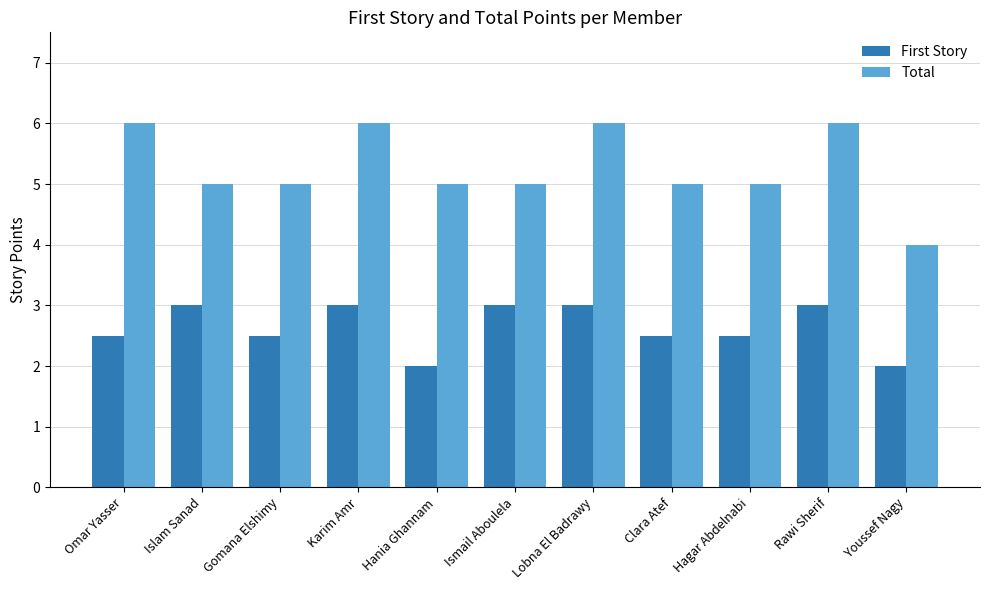

Reading left to right, extract all data points from this chart.

First Story: 2.5	3.0	2.5	3.0	2.0	3.0	3.0	2.5	2.5	3.0	2.0
Total: 6.0	5.0	5.0	6.0	5.0	5.0	6.0	5.0	5.0	6.0	4.0